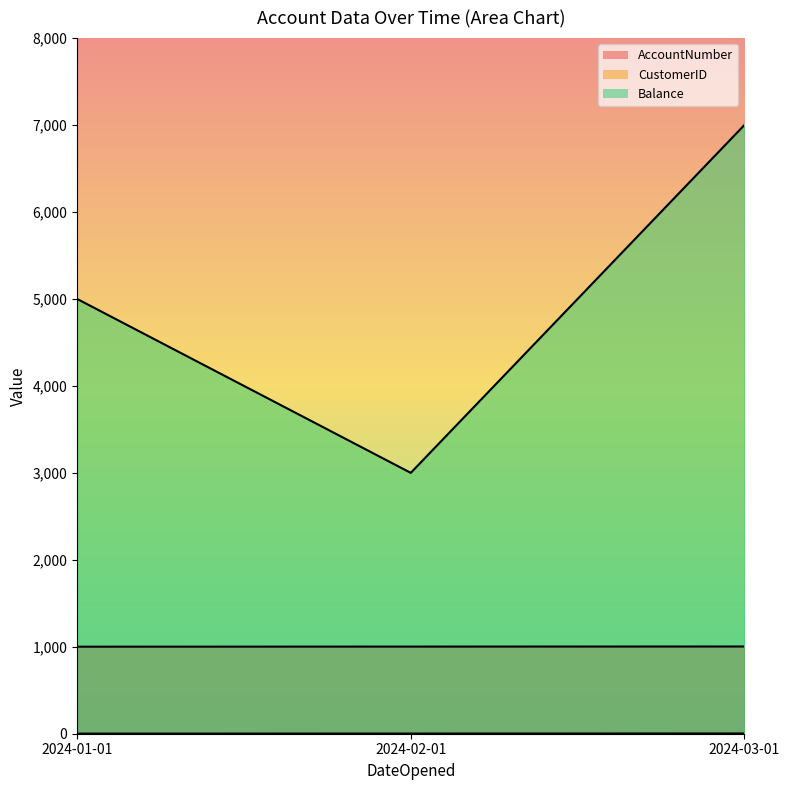

At which label does AccountNumber reach its peak?

2024-03-01